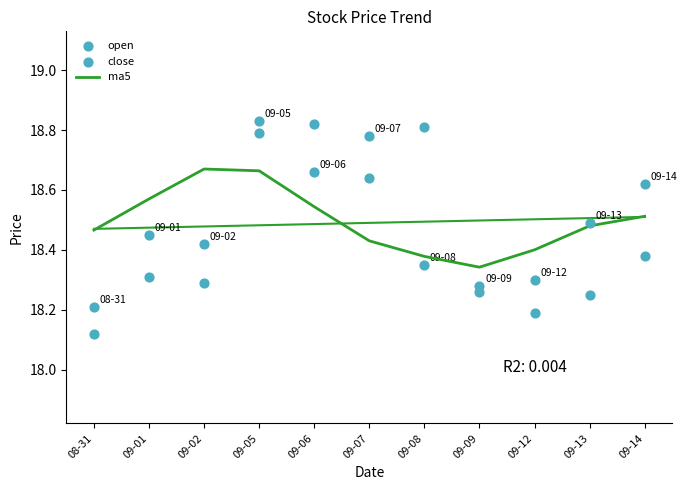

Which series has the largest total across all categories?

ma5